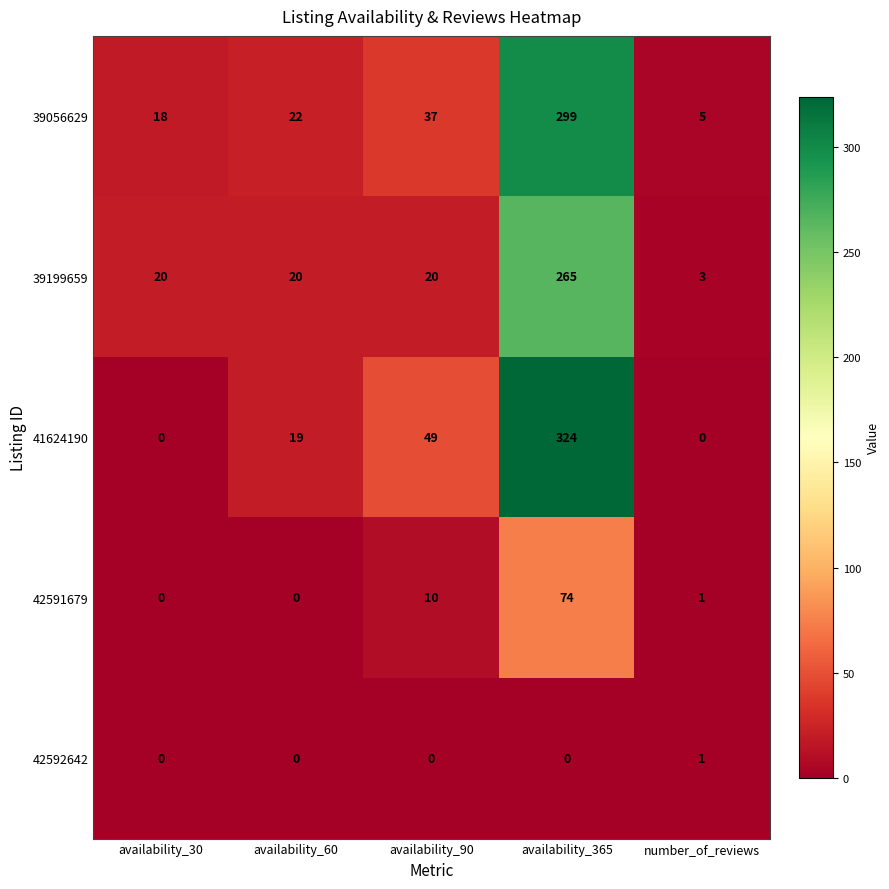

Where is 41624190 nearest to the value 162?

availability_90